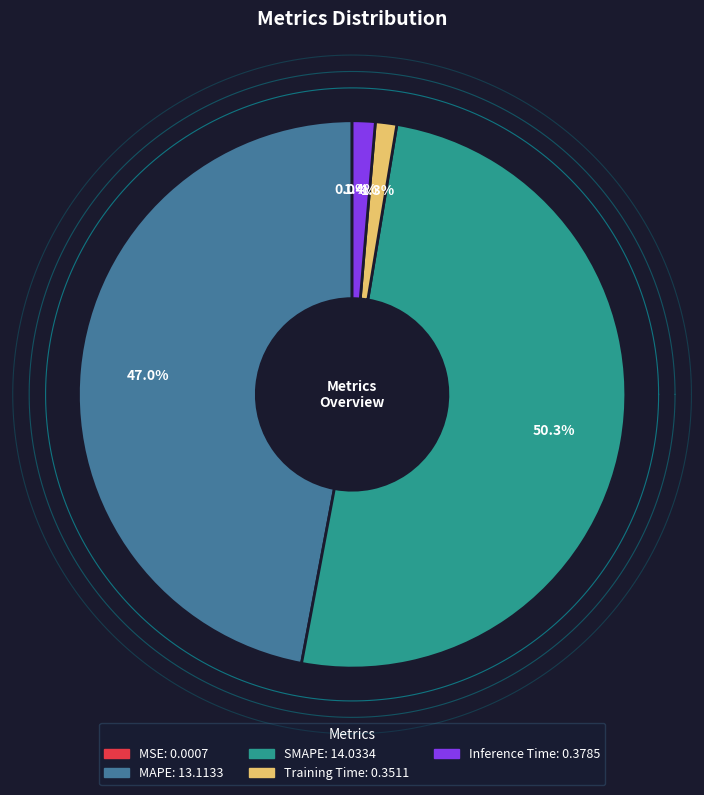

How many slices are in this pie chart?

5